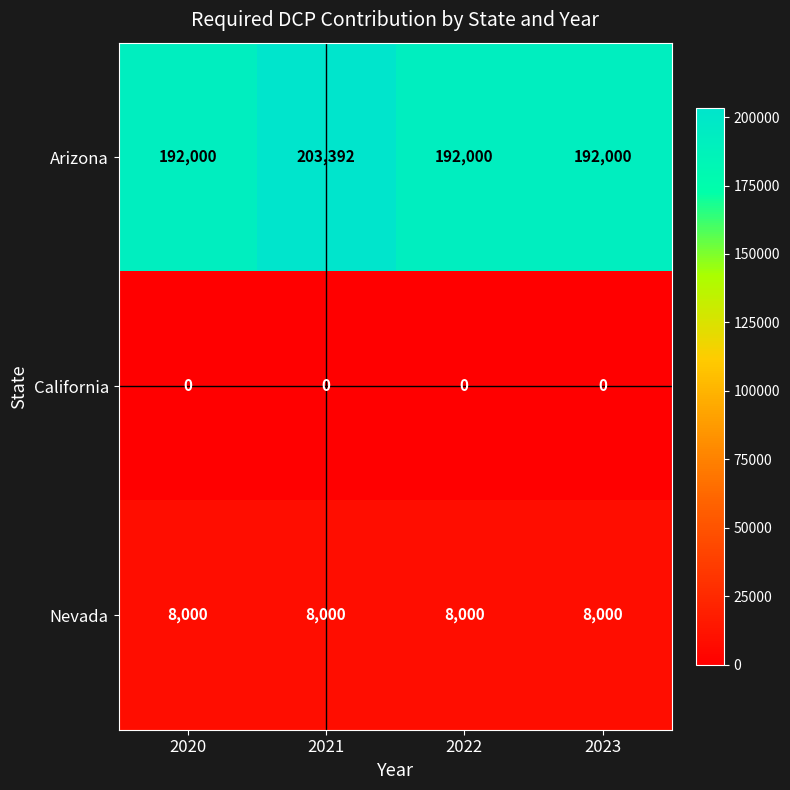

Which series changed the most between 2021 and 2023?

Arizona